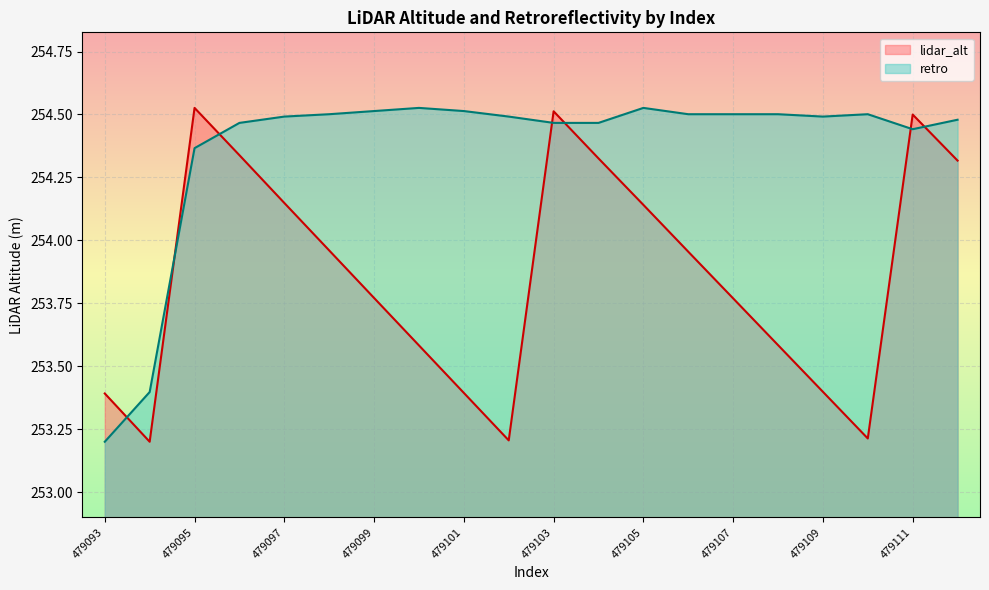

What value does the retro series have at 479112?

254.5